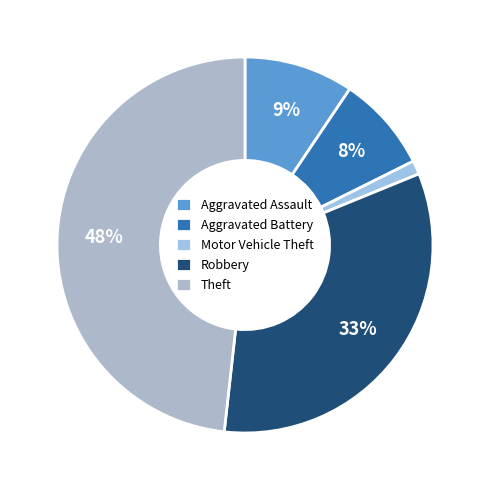

Which slice is the largest?

Theft